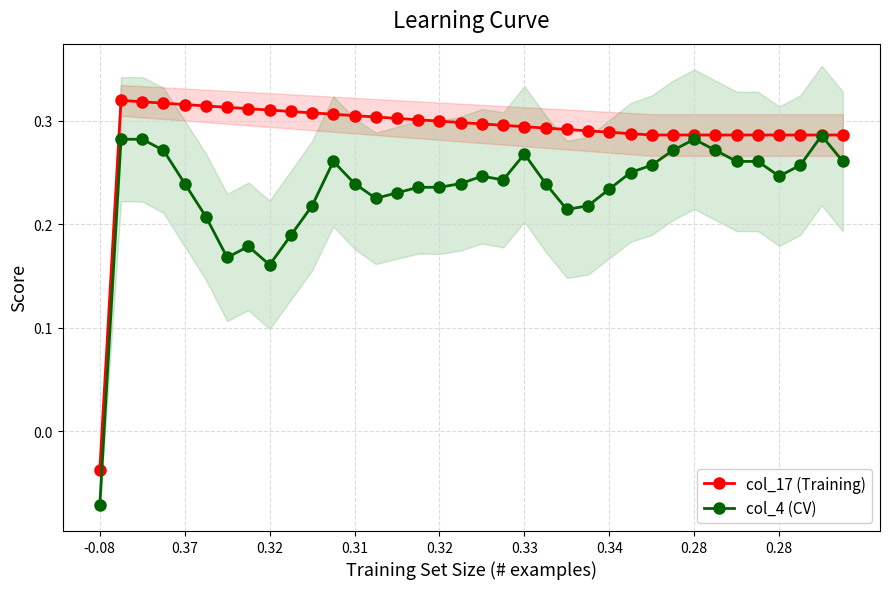

In col_17 (Training), how many points are higher than both neighbors (excluding endpoints)?

1